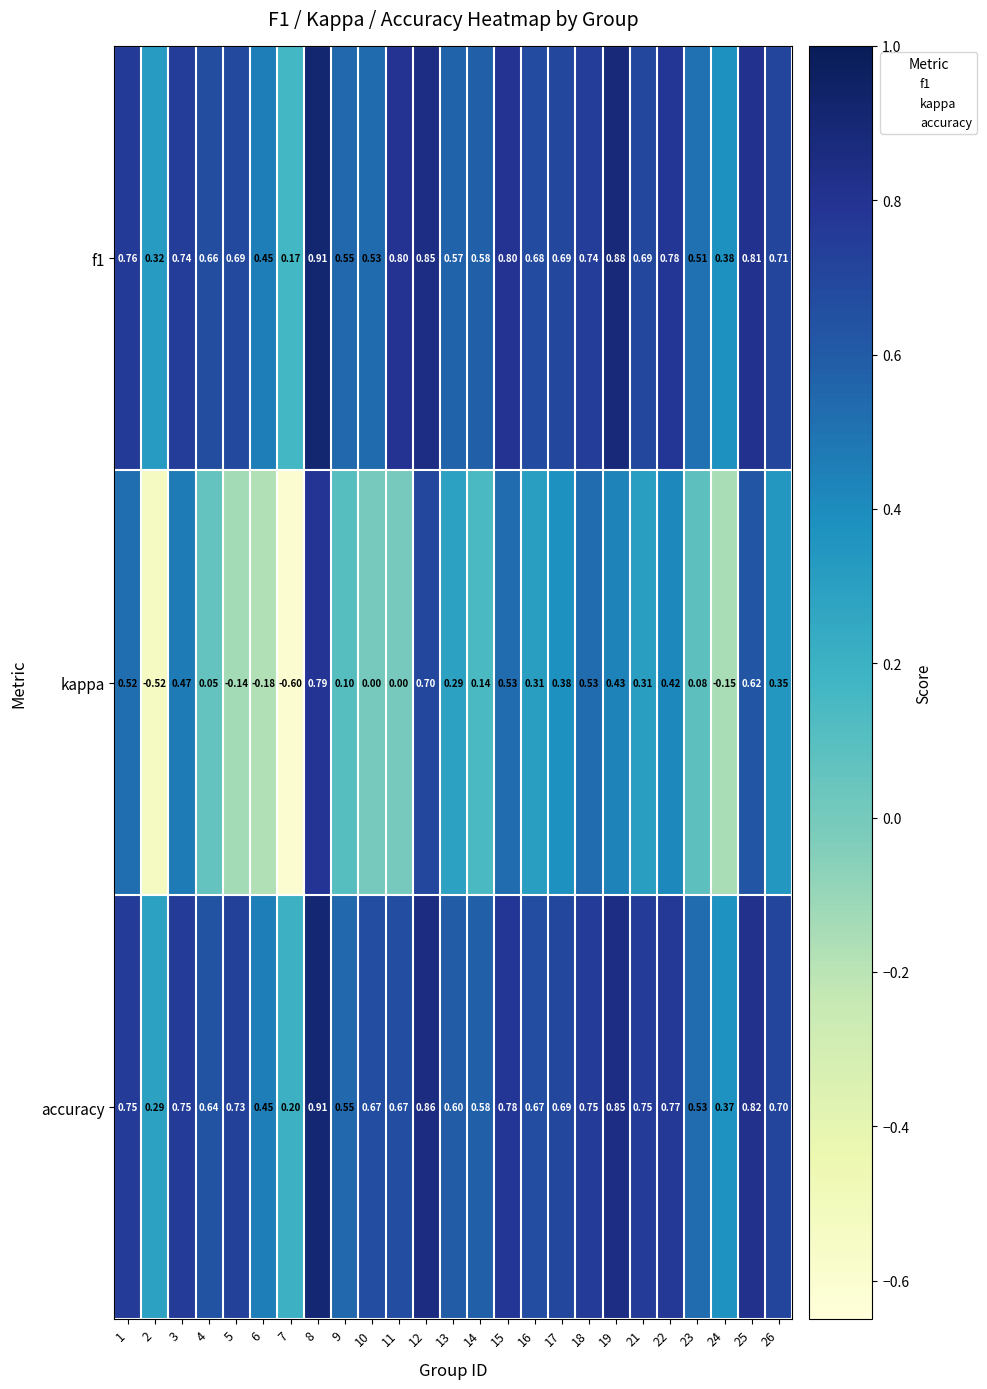

Which series has the widest spread of values?

kappa